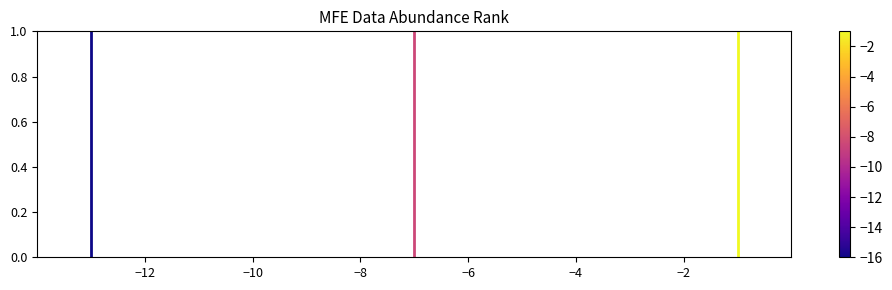

The value at −4 is 1. True or false?

False